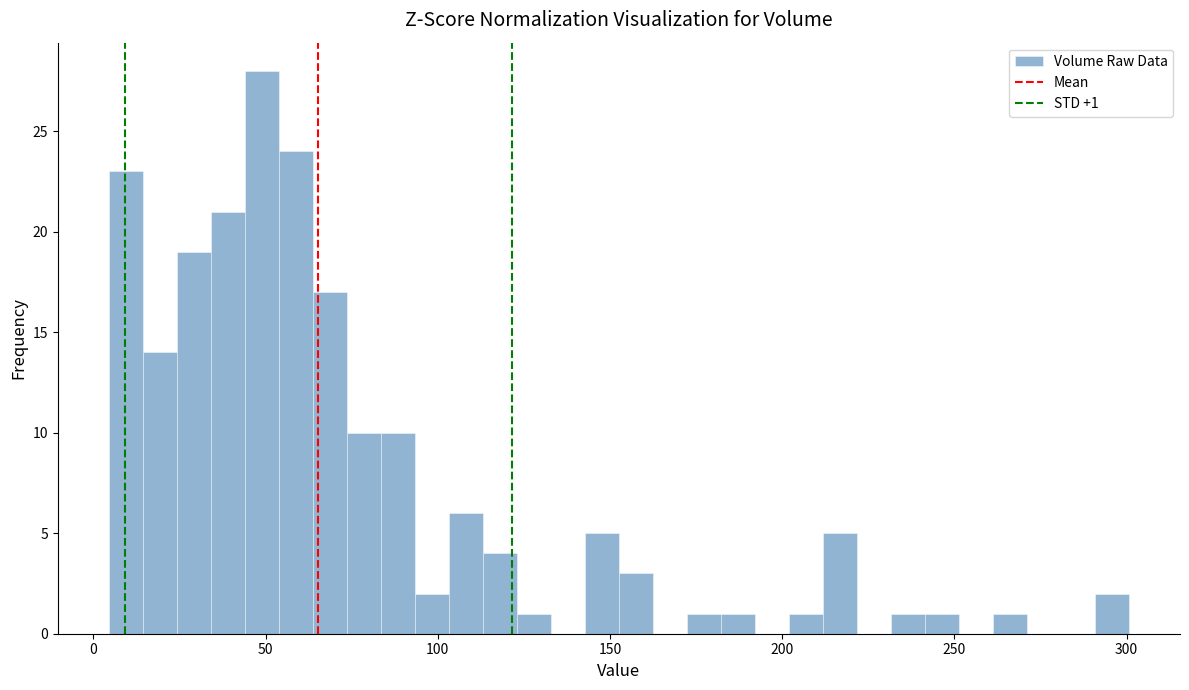

Around what value on the x-axis is the tallest bar? Give the approximate position of its centre, as read against the axis.

50